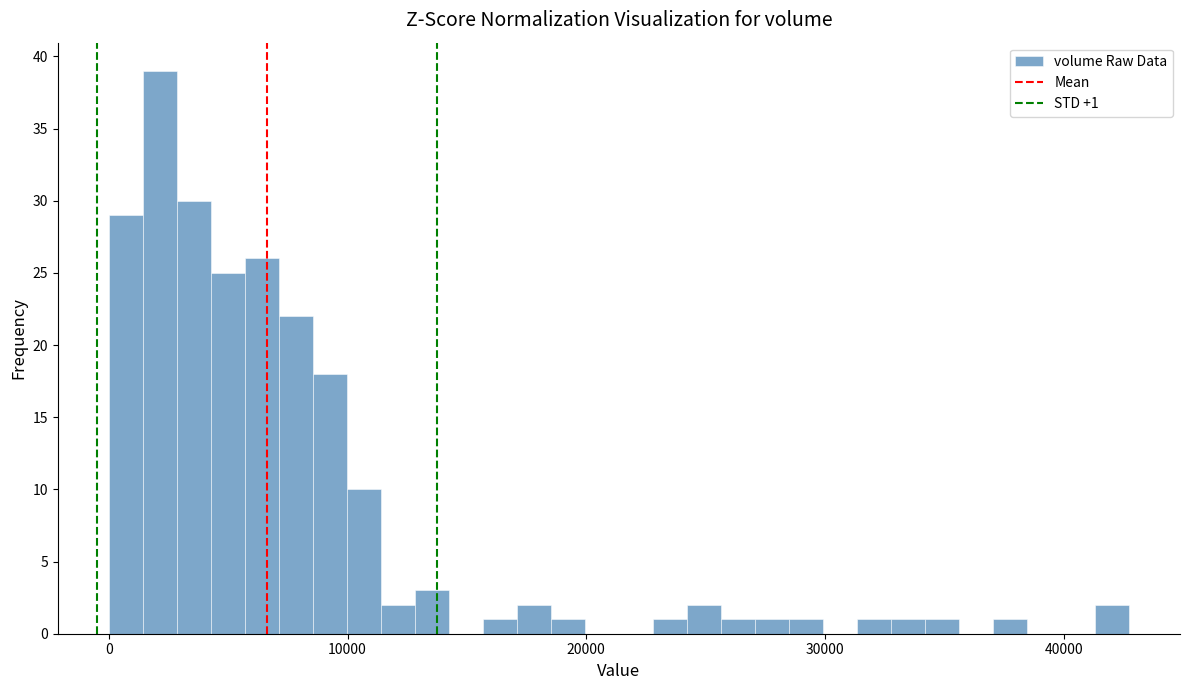

Read against the x-axis, roughly where is the centre of the tallest bar?

2000